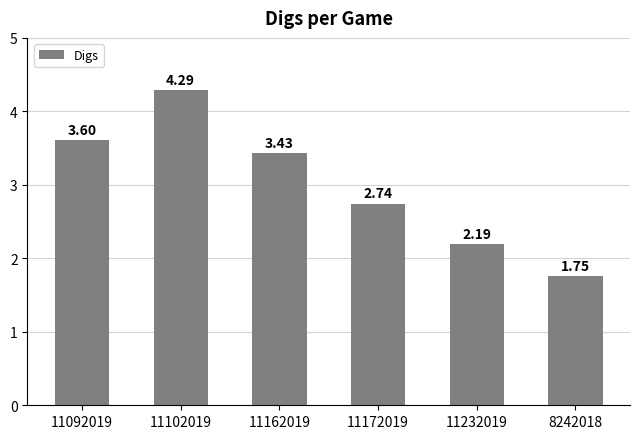

List the labels in order of value, smallest first.

8242018, 11232019, 11172019, 11162019, 11092019, 11102019